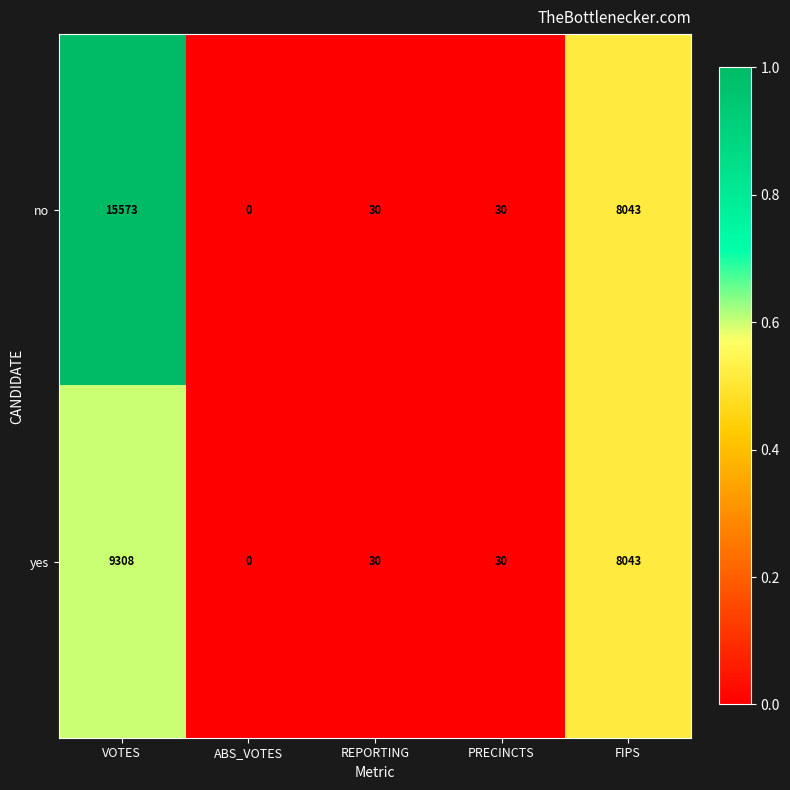

The value of no at ABS_VOTES is 0. True or false?

True